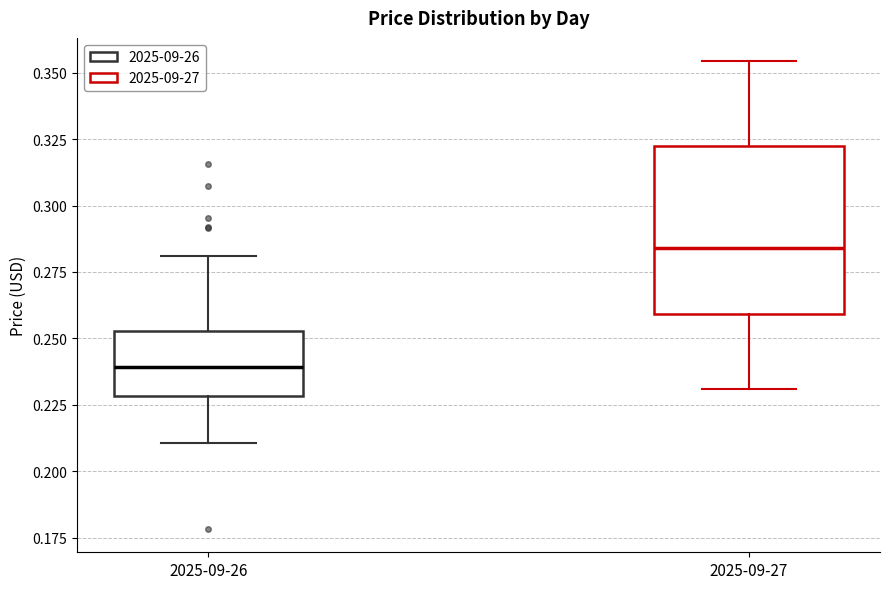

Which box is the tallest, from its lower edge to its upper edge?

2025-09-27